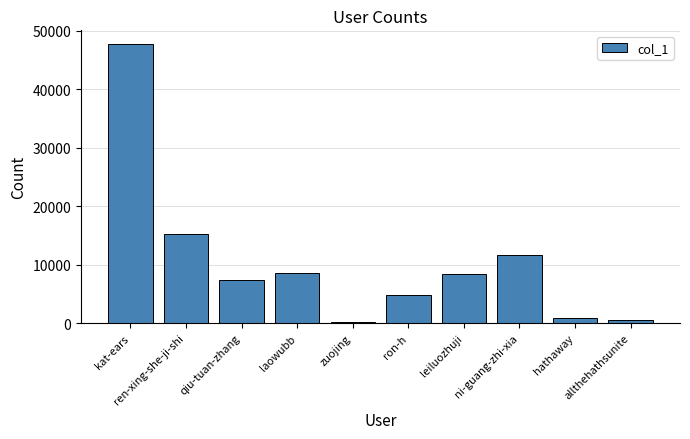

What value does the data have at ron-h?

4770